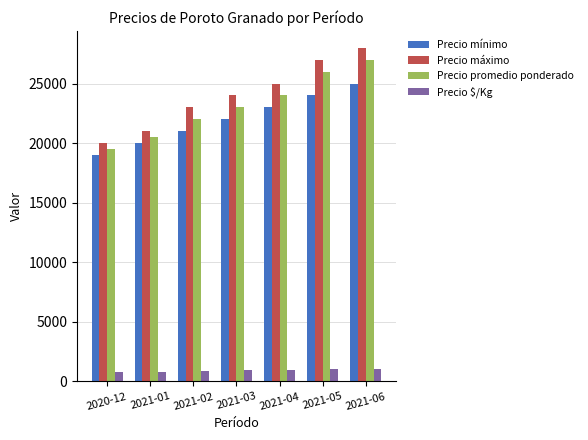

What is the difference between the highest and lowest values at 2021-06?

26920